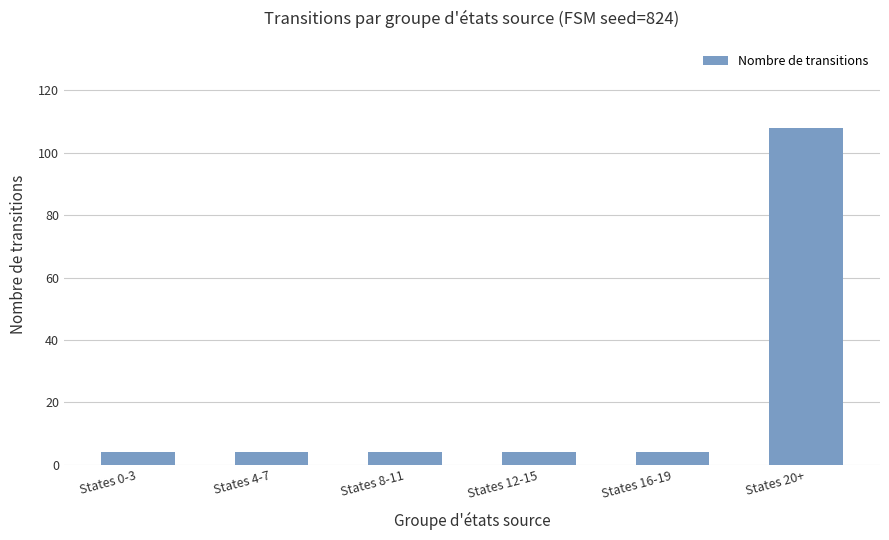

How many categories are shown in the chart?

6